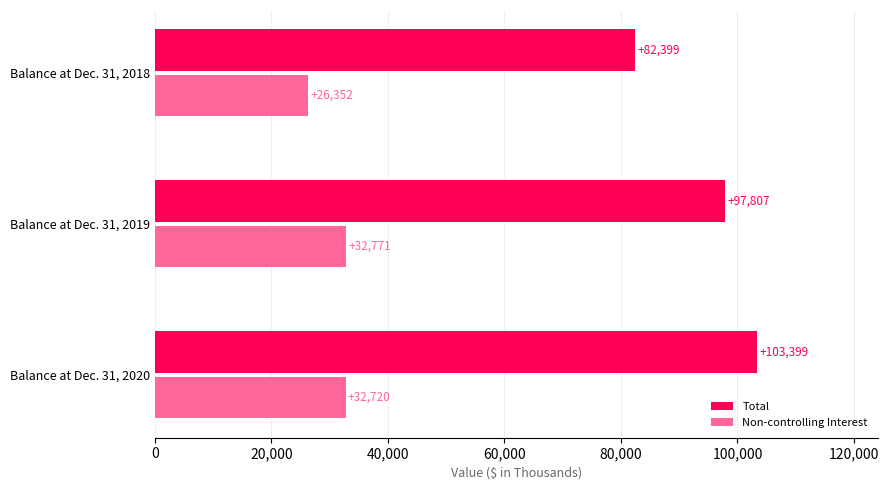

The Total series shows 82399 at Balance at Dec. 31, 2018. True or false?

True